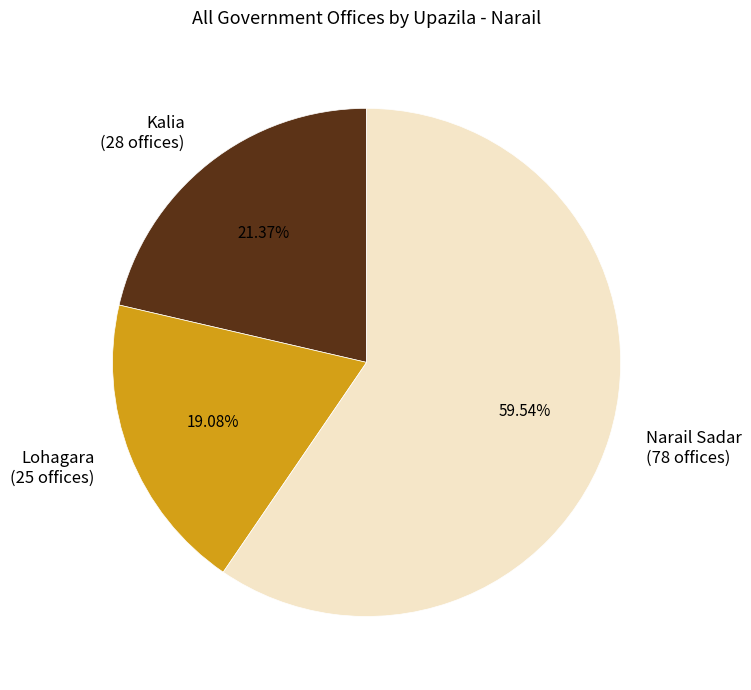

Does Lohagara account for over 50% of the chart?

No